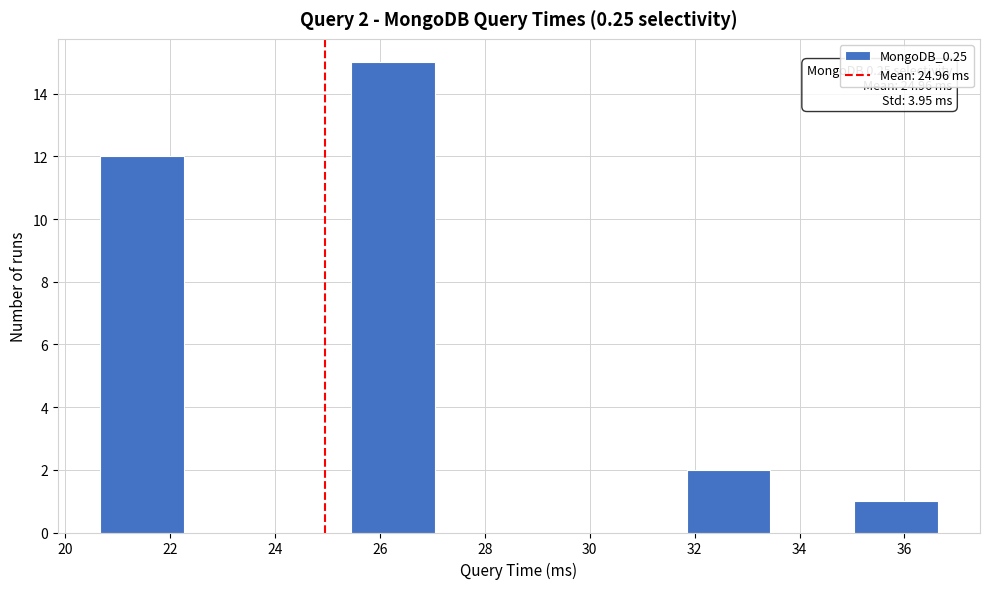

Which range on the x-axis has the tallest bar?

25.4 to 27.0